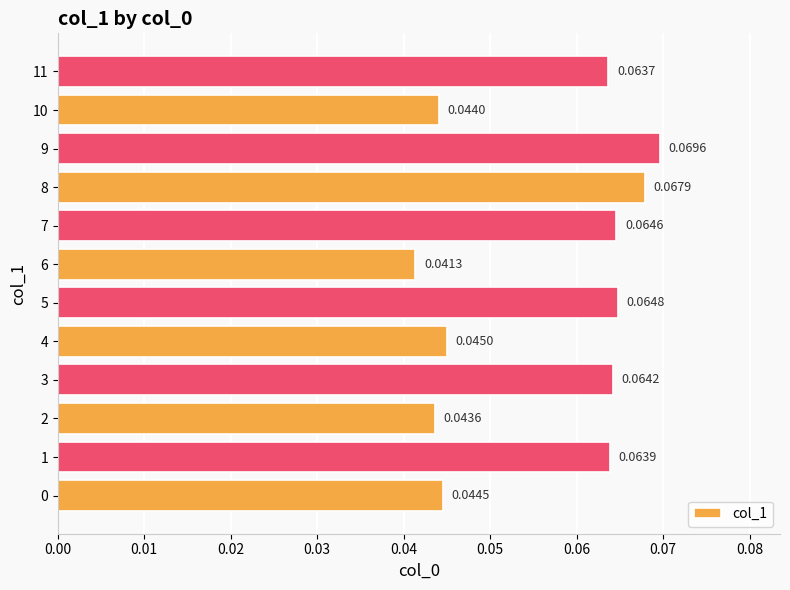

At which category does the chart reach its peak across all series?

9